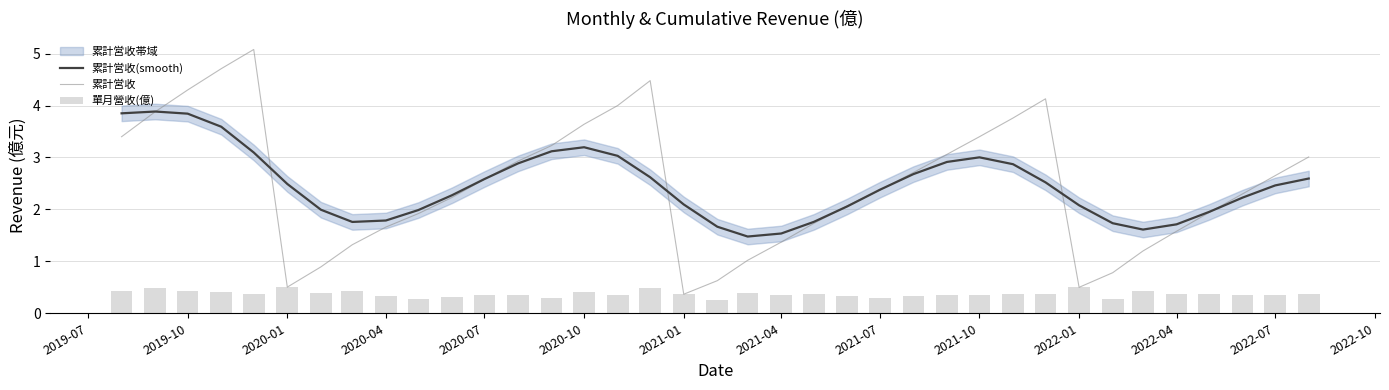

Reading right to left, what are all the values shown in this chart?

累計営收(smooth): 2.6	2.5	2.2	2.0	1.7	1.6	1.7	2.1	2.5	2.9	3.0	2.9	2.7	2.4	2.1	1.8	1.5	1.5	1.7	2.1	2.6	3.0	3.2	3.1	2.9	2.6	2.3	2.0	1.8	1.8	2.0	2.5	3.1	3.6	3.8	3.9	3.9
累計営收: 3.0	2.6	2.3	1.9	1.6	1.2	0.8	0.5	4.1	3.8	3.4	3.1	2.7	2.4	2.1	1.7	1.4	1.0	0.6	0.4	4.5	4.0	3.6	3.2	2.9	2.6	2.2	1.9	1.7	1.3	0.9	0.5	5.1	4.7	4.3	3.9	3.4
單月營收(億): 0.4	0.3	0.4	0.4	0.4	0.4	0.3	0.5	0.4	0.4	0.3	0.4	0.3	0.3	0.3	0.4	0.4	0.4	0.3	0.4	0.5	0.4	0.4	0.3	0.3	0.4	0.3	0.3	0.3	0.4	0.4	0.5	0.4	0.4	0.4	0.5	0.4